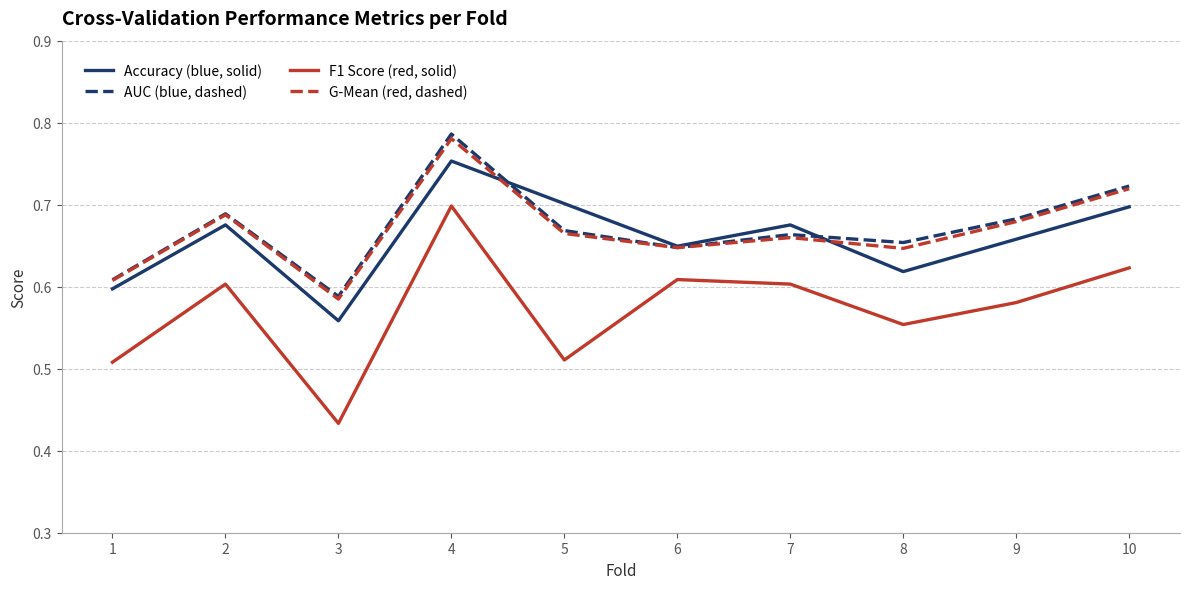

Where is AUC (blue, dashed) nearest to the value 0?

3